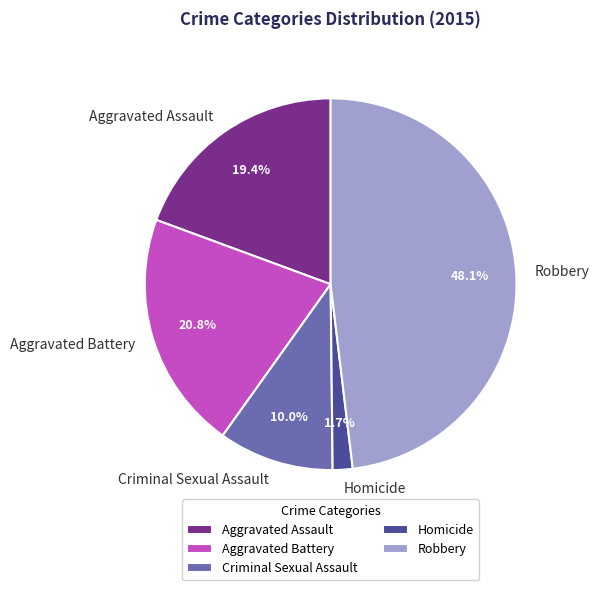

How many segments does this pie chart have?

5